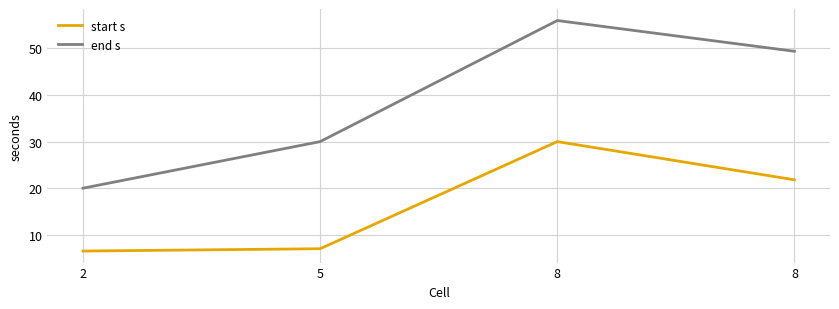

Rank the categories by end s value from lowest to highest.

2, 5, 8, 8